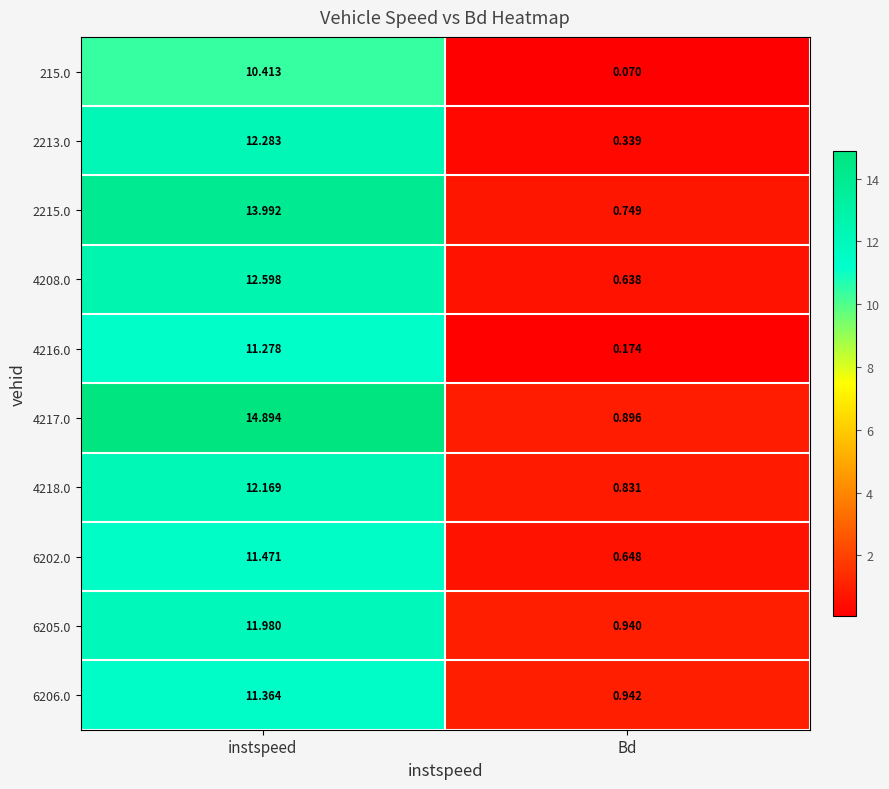

Which category has the lowest value across all series?

Bd